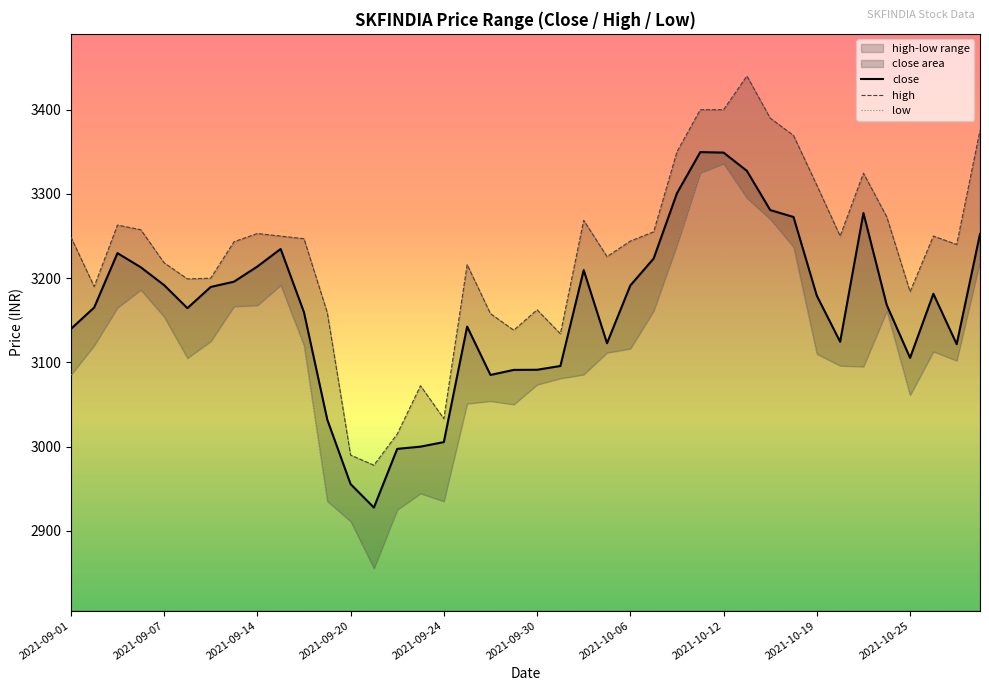

What is the lowest value of the close series?

2927.7